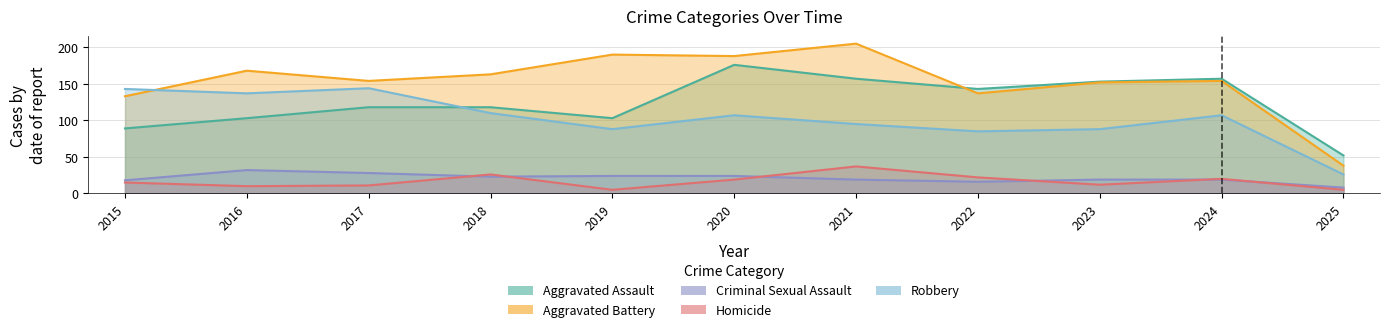

At which label is Aggravated Assault closest to 114?

2017